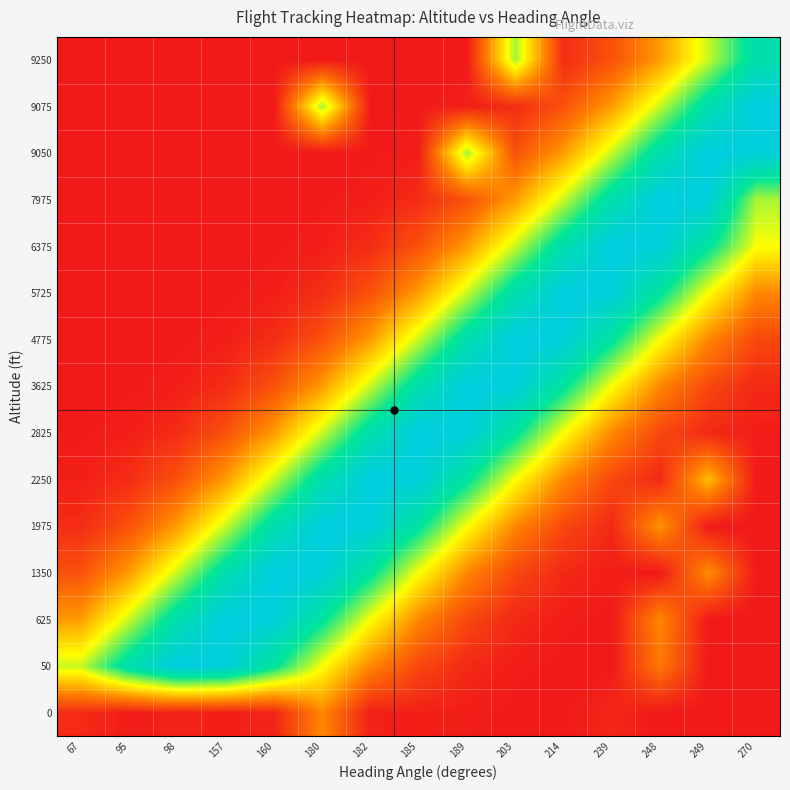

Reading left to right, extract all data points from this chart.

row_0: 0.0	0.0	0.0	0.0	0.0	0.3	0.0	0.0	0.0	0.0	0.0	0.0	0.0	0.0	0.0
row_1: 0.6	0.8	1.0	1.0	0.8	0.5	0.3	0.1	0.0	0.0	0.0	0.0	0.2	0.0	0.0
row_2: 0.3	0.6	0.8	1.0	1.0	0.8	0.5	0.3	0.1	0.0	0.0	0.0	0.3	0.0	0.0
row_3: 0.1	0.3	0.6	0.8	1.0	1.0	0.8	0.5	0.3	0.1	0.0	0.0	0.0	0.3	0.0
row_4: 0.1	0.1	0.3	0.6	0.8	1.0	1.0	0.8	0.5	0.3	0.1	0.0	0.3	0.0	0.0
row_5: 0.0	0.1	0.1	0.3	0.6	0.8	1.0	1.0	0.8	0.5	0.3	0.1	0.0	0.4	0.0
row_6: 0.0	0.0	0.1	0.1	0.3	0.6	0.8	1.0	1.0	0.8	0.5	0.3	0.1	0.0	0.0
row_7: 0.0	0.0	0.0	0.1	0.1	0.3	0.6	0.8	1.0	1.0	0.8	0.5	0.3	0.1	0.0
row_8: 0.0	0.0	0.0	0.0	0.1	0.1	0.3	0.6	0.8	1.0	1.0	0.8	0.5	0.3	0.1
row_9: 0.0	0.0	0.0	0.0	0.0	0.1	0.1	0.3	0.6	0.8	1.0	1.0	0.8	0.5	0.3
row_10: 0.0	0.0	0.0	0.0	0.0	0.0	0.1	0.1	0.3	0.6	0.8	1.0	1.0	0.8	0.5
row_11: 0.0	0.0	0.0	0.0	0.0	0.0	0.0	0.1	0.1	0.3	0.6	0.8	1.0	1.0	0.6
row_12: 0.0	0.0	0.0	0.0	0.0	0.0	0.0	0.0	0.6	0.1	0.3	0.6	0.8	1.0	1.0
row_13: 0.0	0.0	0.0	0.0	0.0	0.6	0.0	0.0	0.0	0.1	0.1	0.3	0.6	0.8	1.0
row_14: 0.0	0.0	0.0	0.0	0.0	0.0	0.0	0.0	0.0	0.6	0.1	0.1	0.3	0.6	0.8